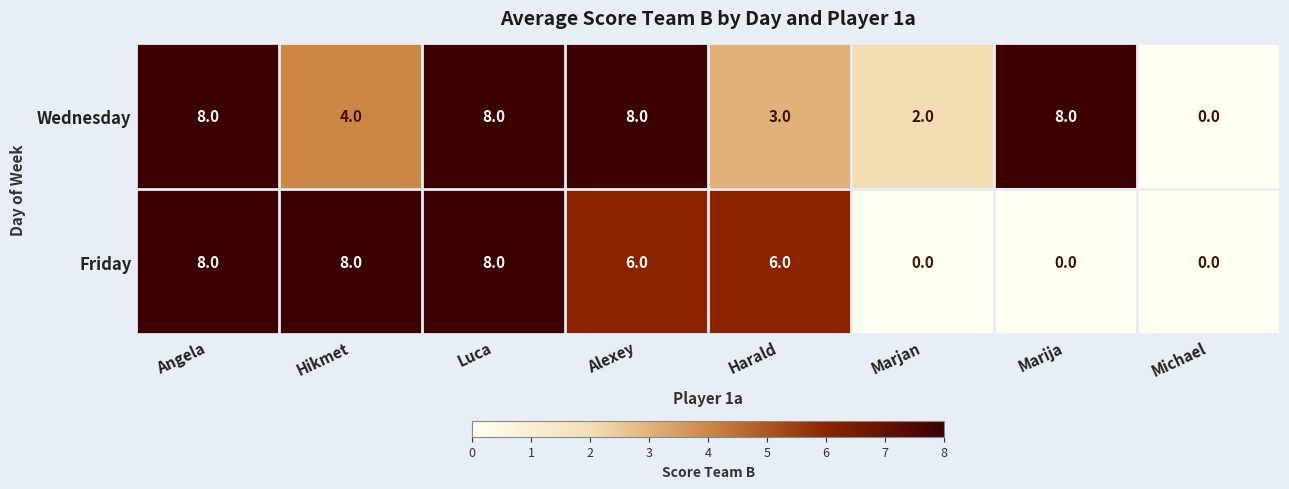

Reading left to right, extract all data points from this chart.

Wednesday: Angela=8	Hikmet=4	Luca=8	Alexey=8	Harald=3	Marjan=2	Marija=8	Michael=0
Friday: Angela=8	Hikmet=8	Luca=8	Alexey=6	Harald=6	Marjan=0	Marija=0	Michael=0